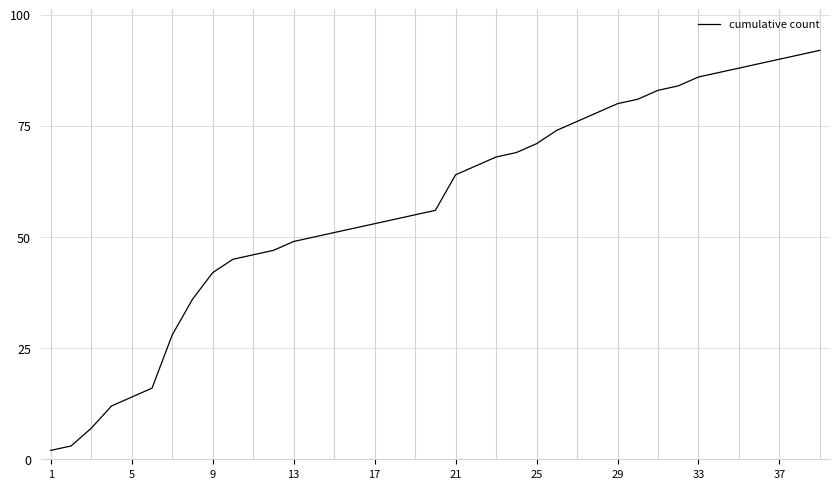

How many values are below 56?

19